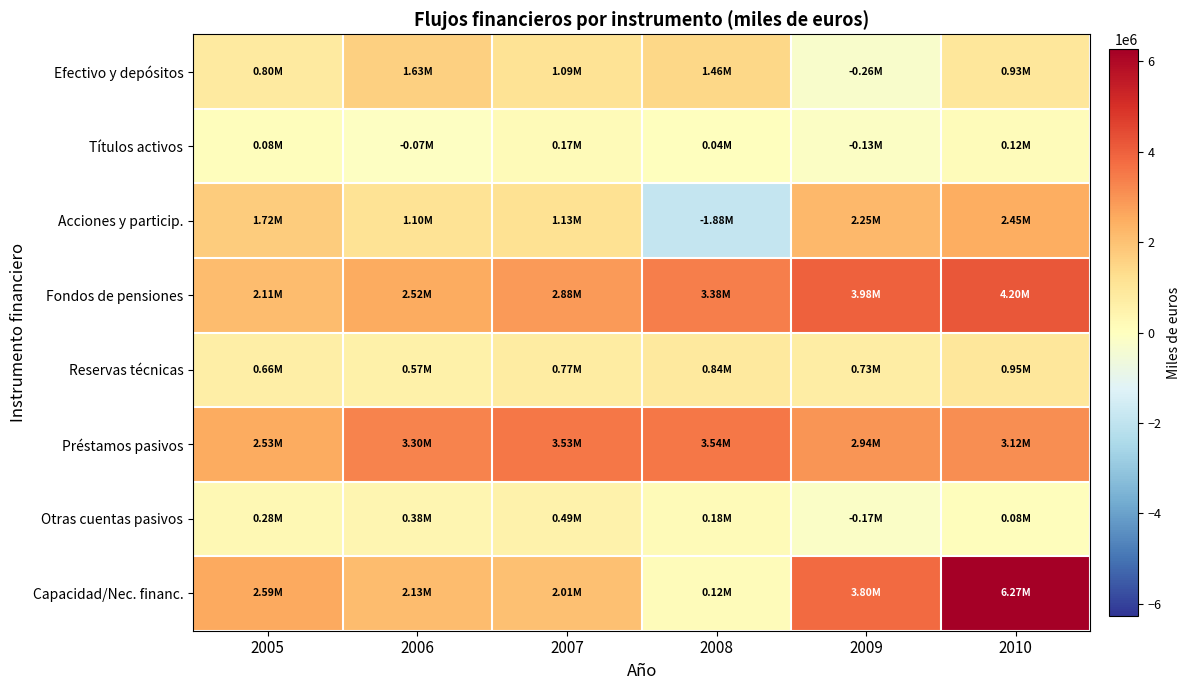

What is the smallest value displayed?

-1877456